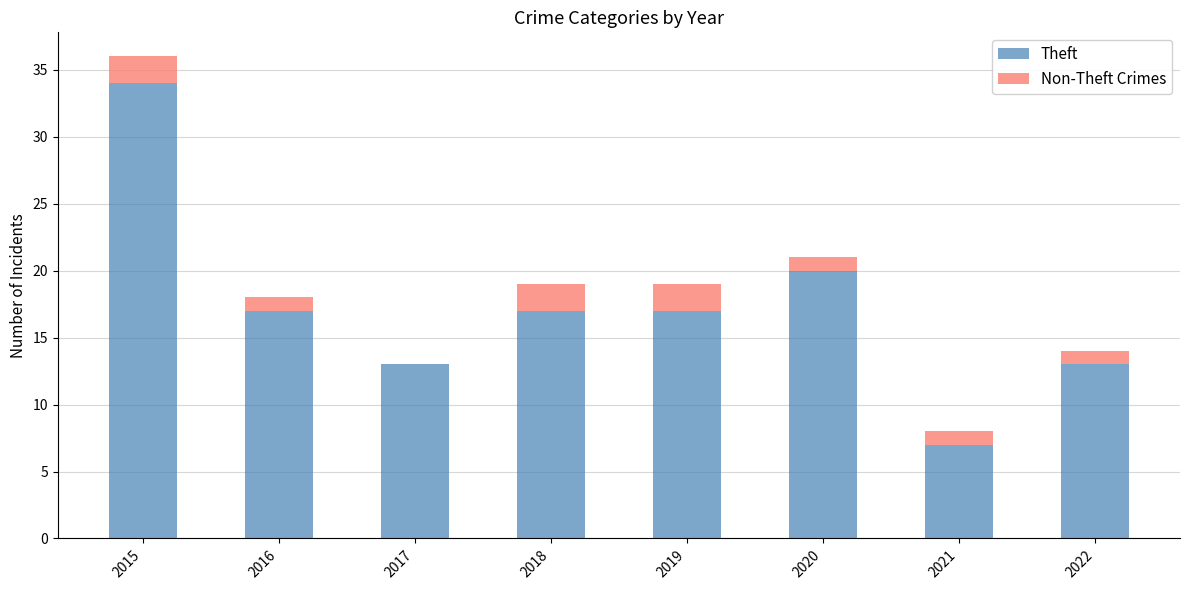

Is it true that Theft equals 17 at 2016?

True